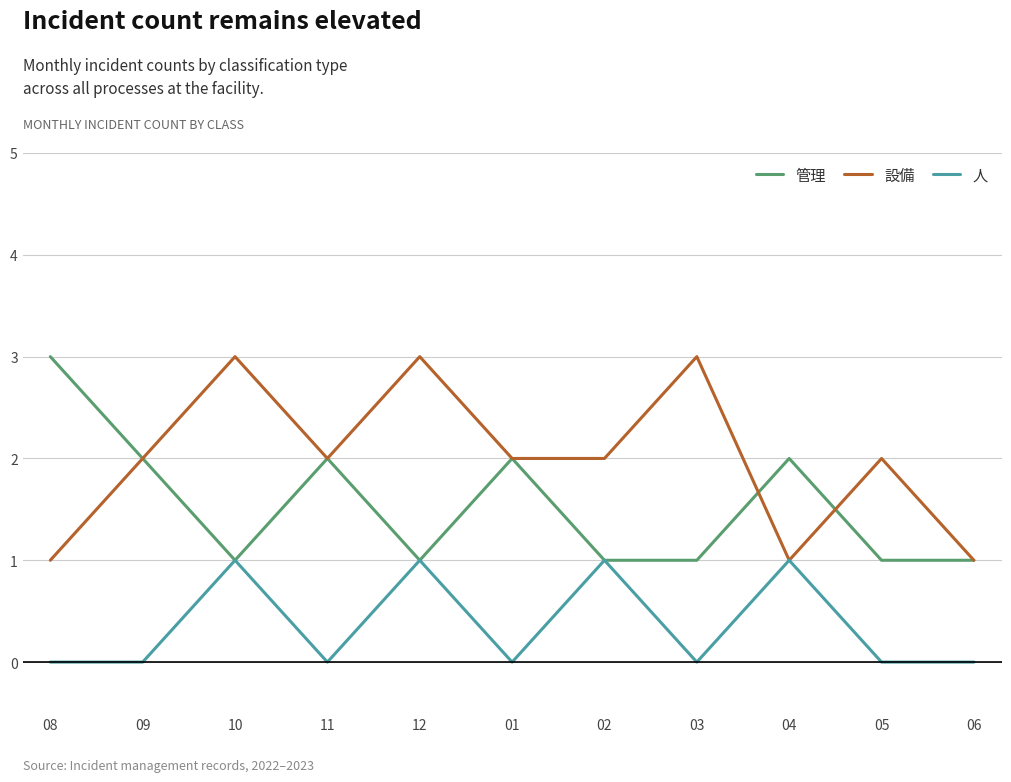

Rank the series at 05 from highest to lowest value.

設備, 管理, 人